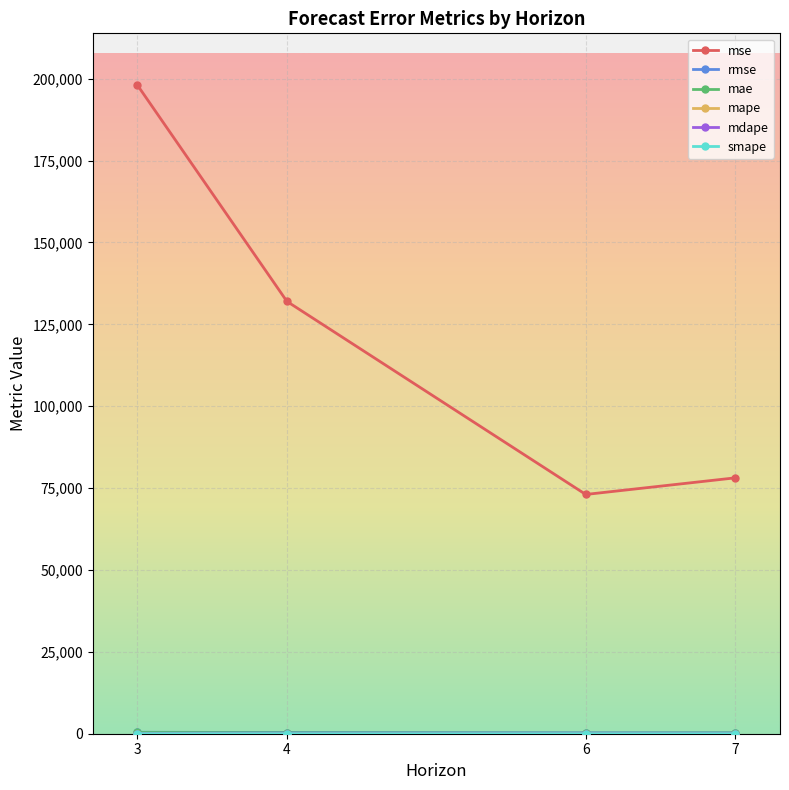

Which series has the largest total across all categories?

mse